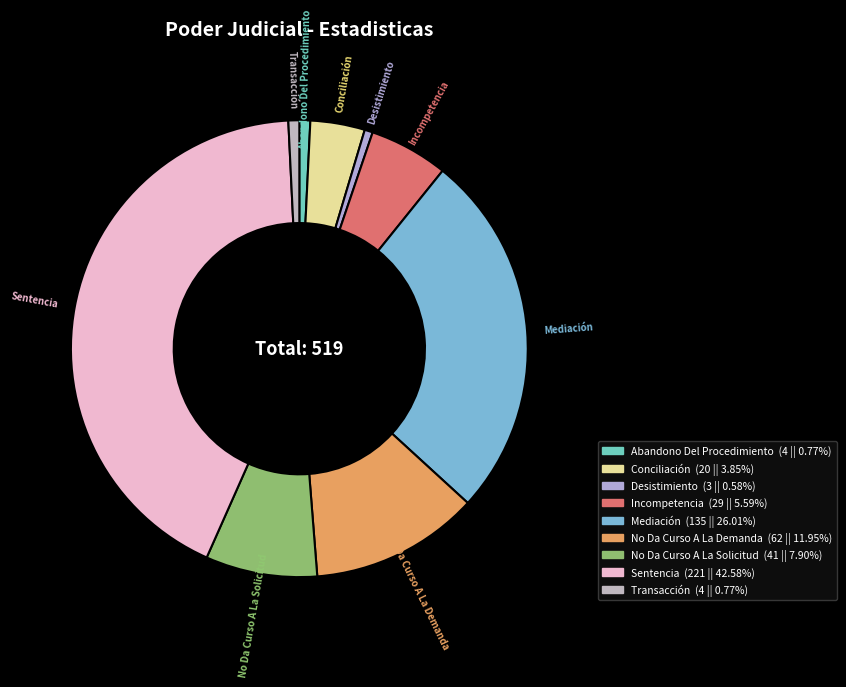

How many slices are in this pie chart?

9